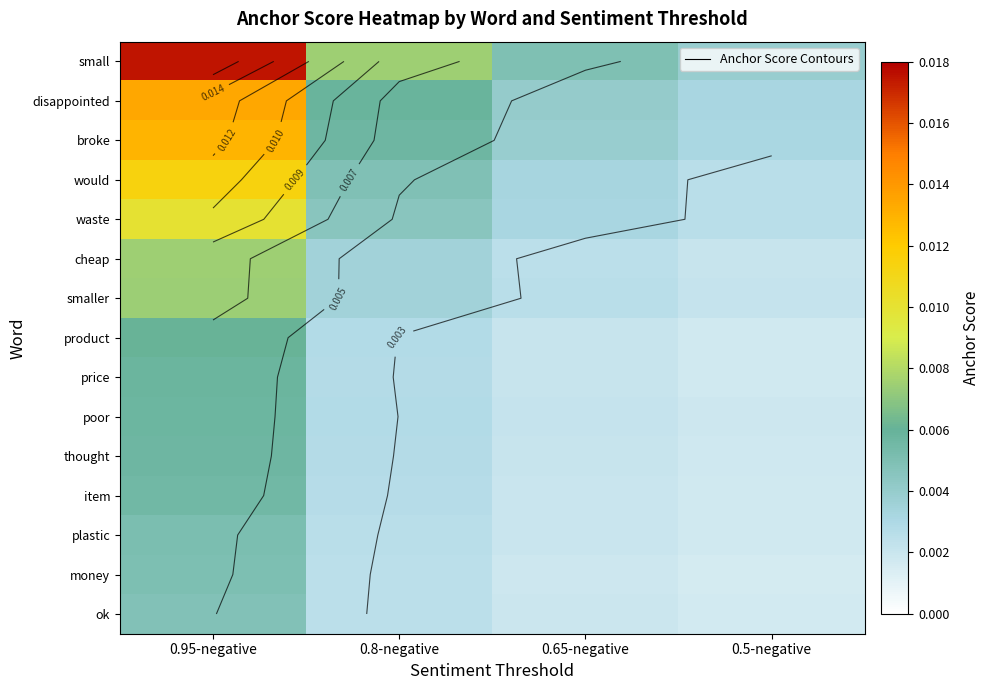

Which has a higher value, 0.5-negative or 0.65-negative?

0.65-negative